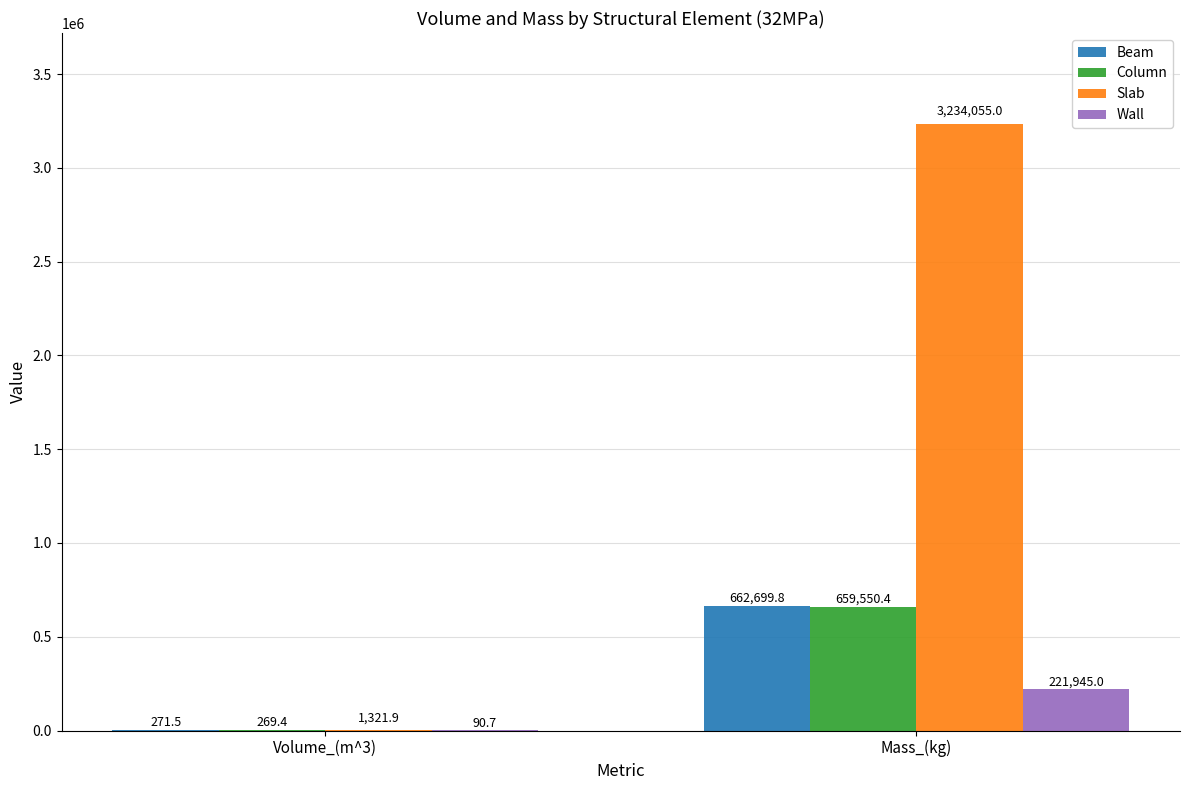

Which series has the largest range (max minus min)?

Slab